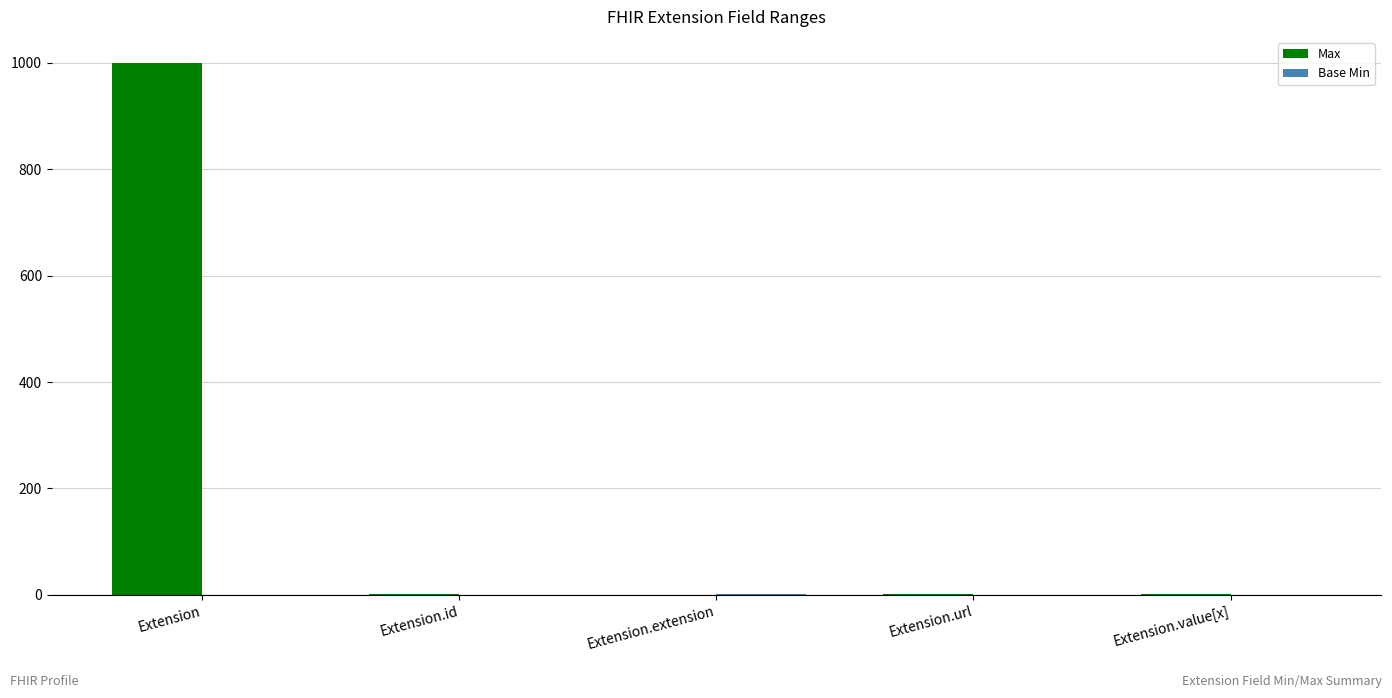

Which series has the largest total across all categories?

Max